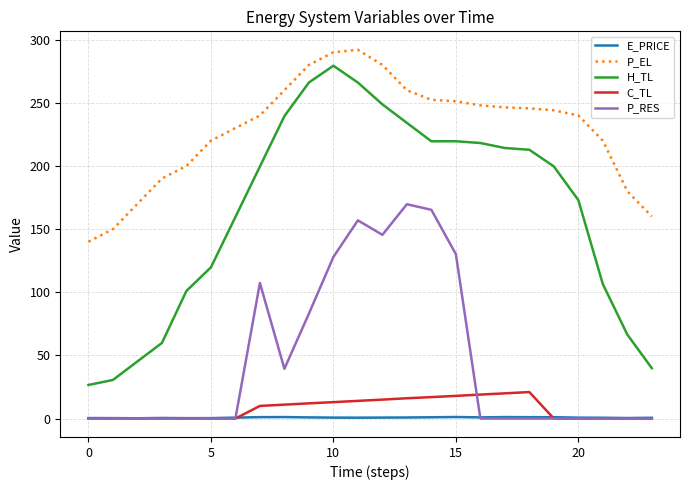

True or false: H_TL and P_EL cross at least once.

False